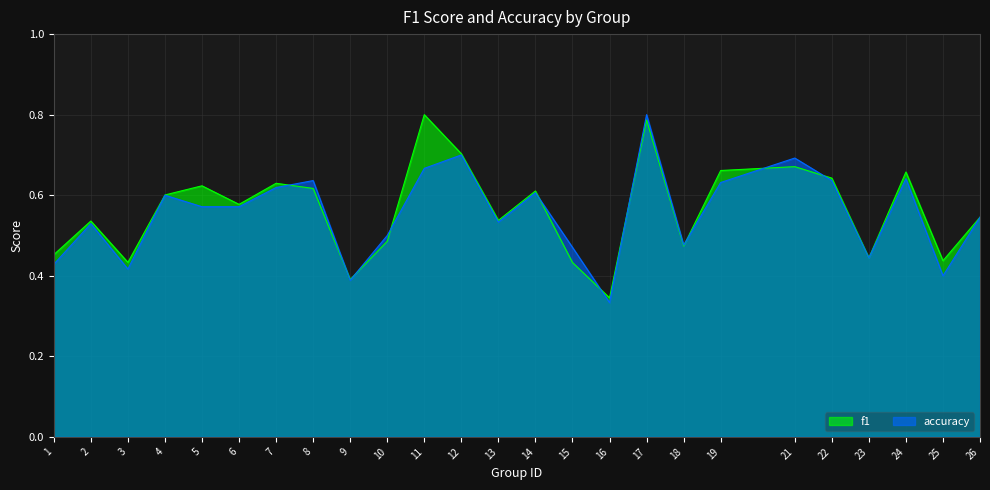

What is the difference between the maximum and minimum values in the f1 series?

0.5